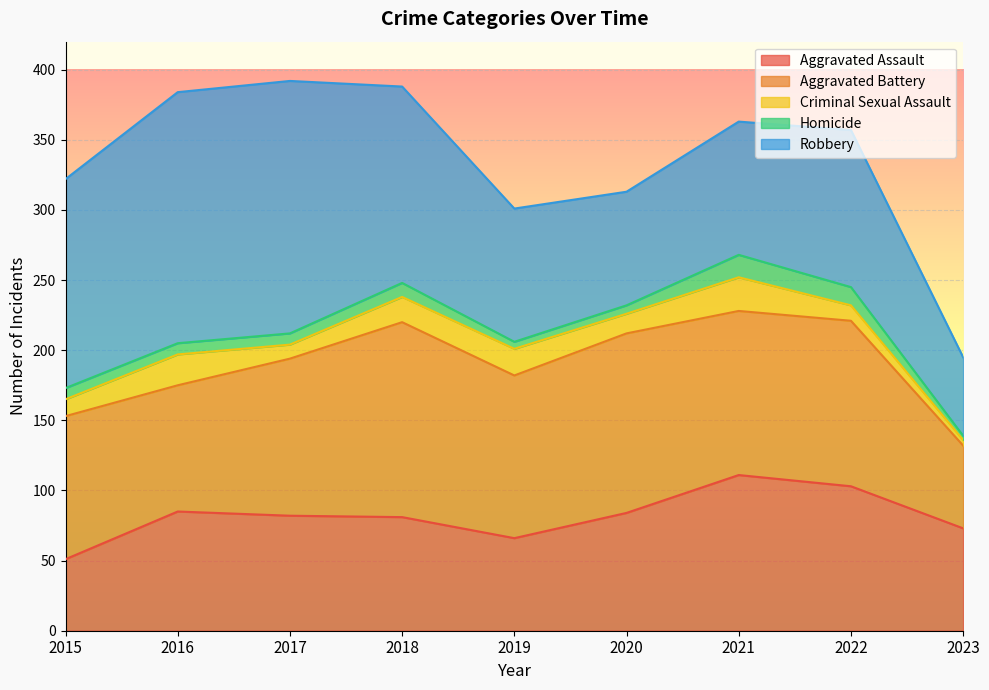

Which series has the largest total across all categories?

Robbery